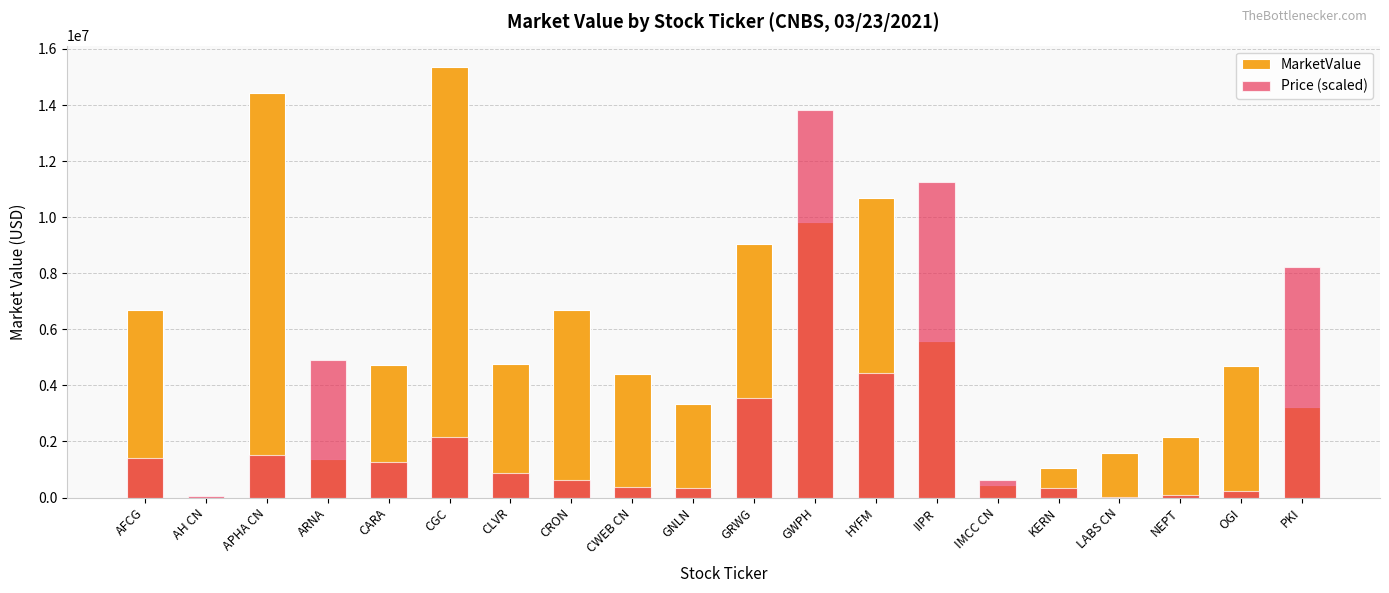

What is the greatest value displayed?

15350778.8